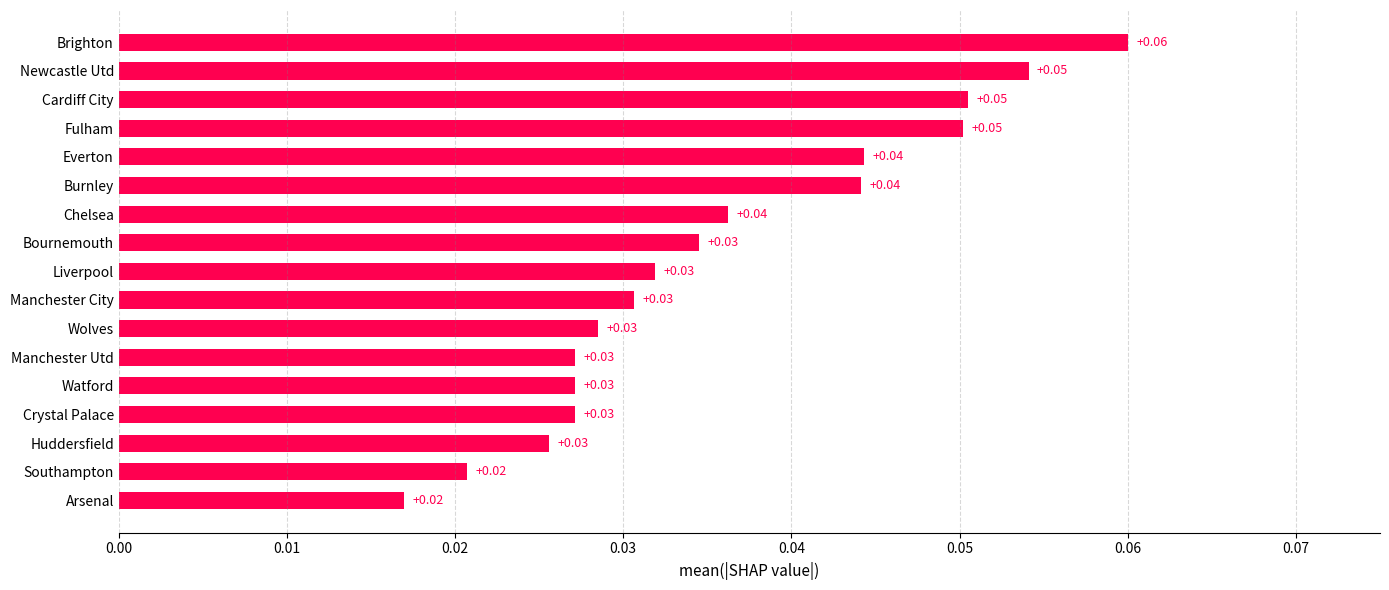

At which category does the chart reach its peak across all series?

Brighton